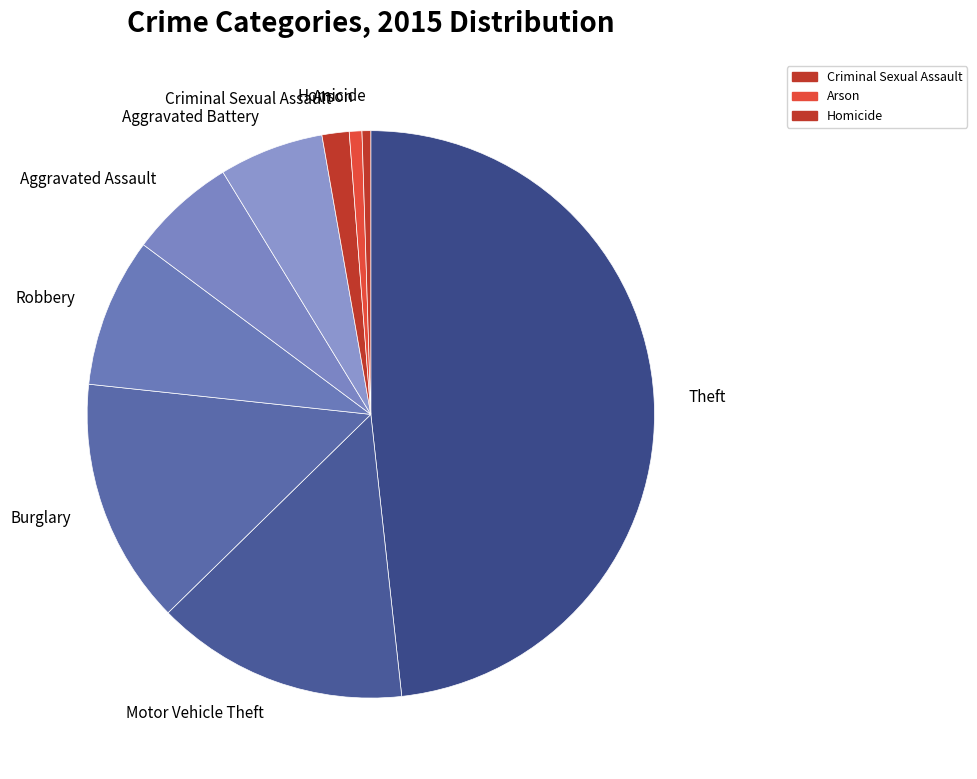

How many slices are in this pie chart?

9